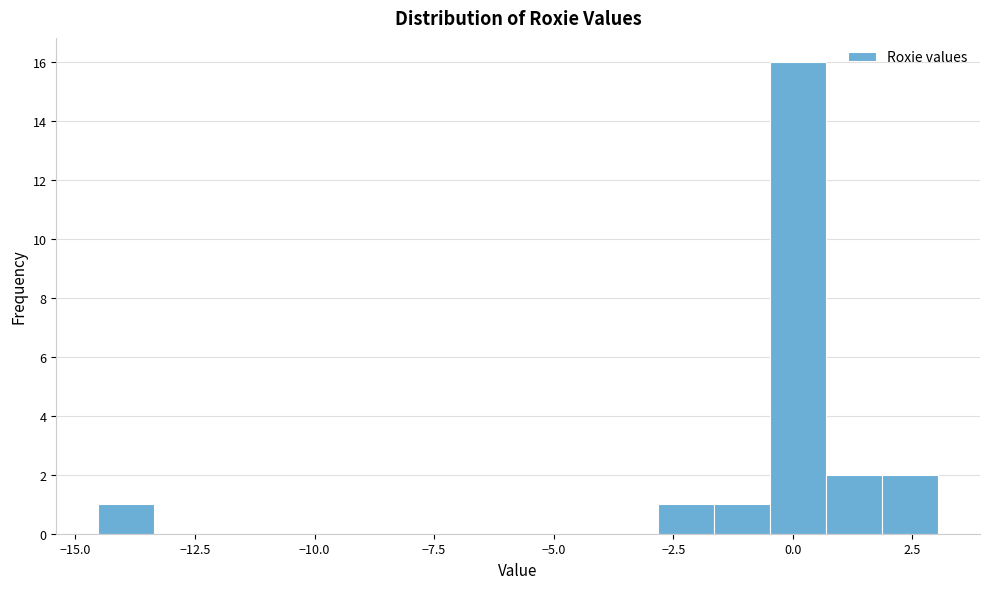

Around what value on the x-axis is the tallest bar? Give the approximate position of its centre, as read against the axis.

0.0